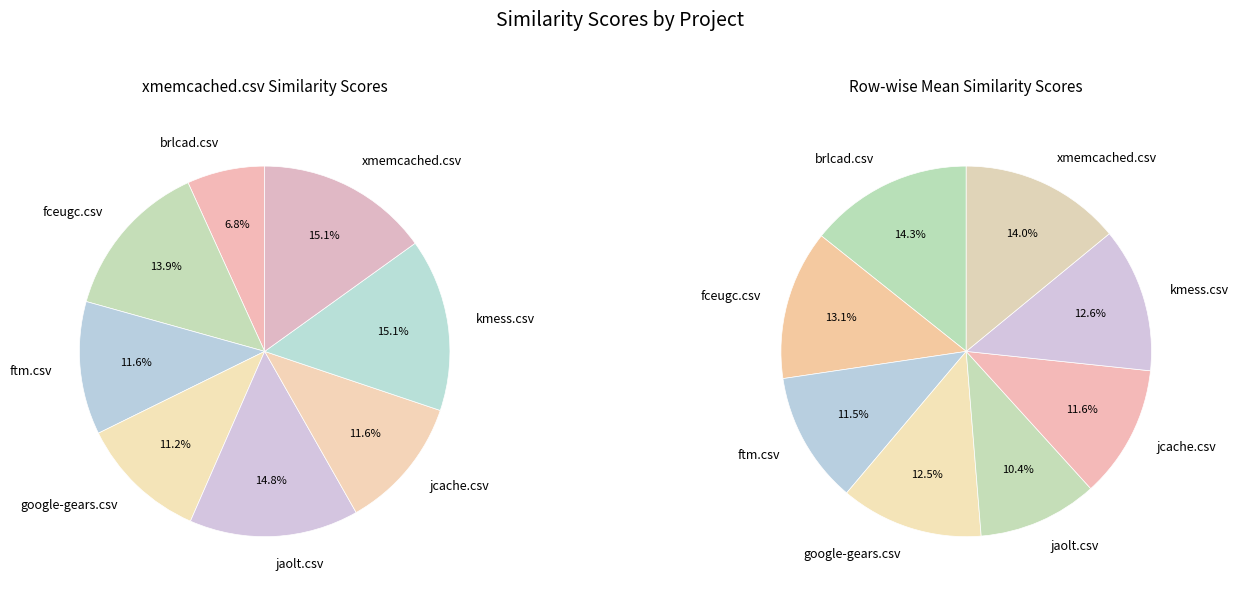

What portion of the pie excludes fceugc.csv?

86.1%